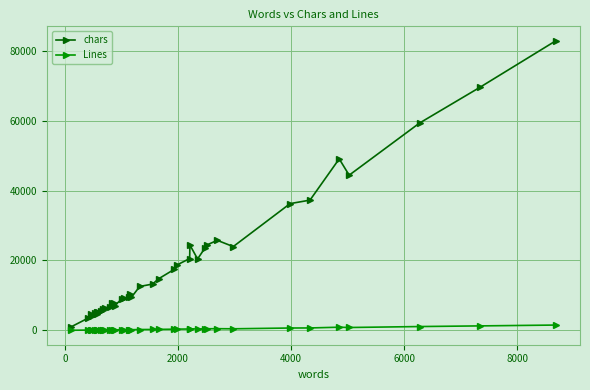

True or false: chars has more than 2 points higher than both neighbors.

True